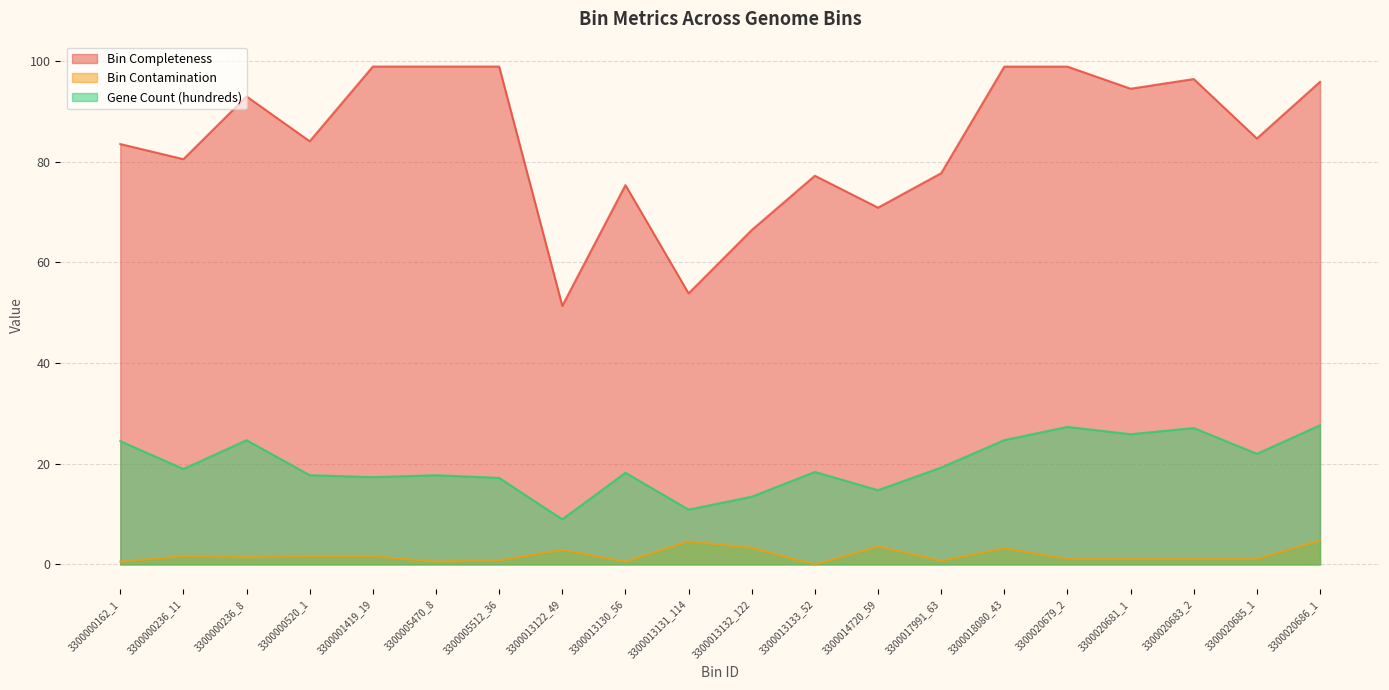

How many values in the Bin Completeness series exceed 84?

11